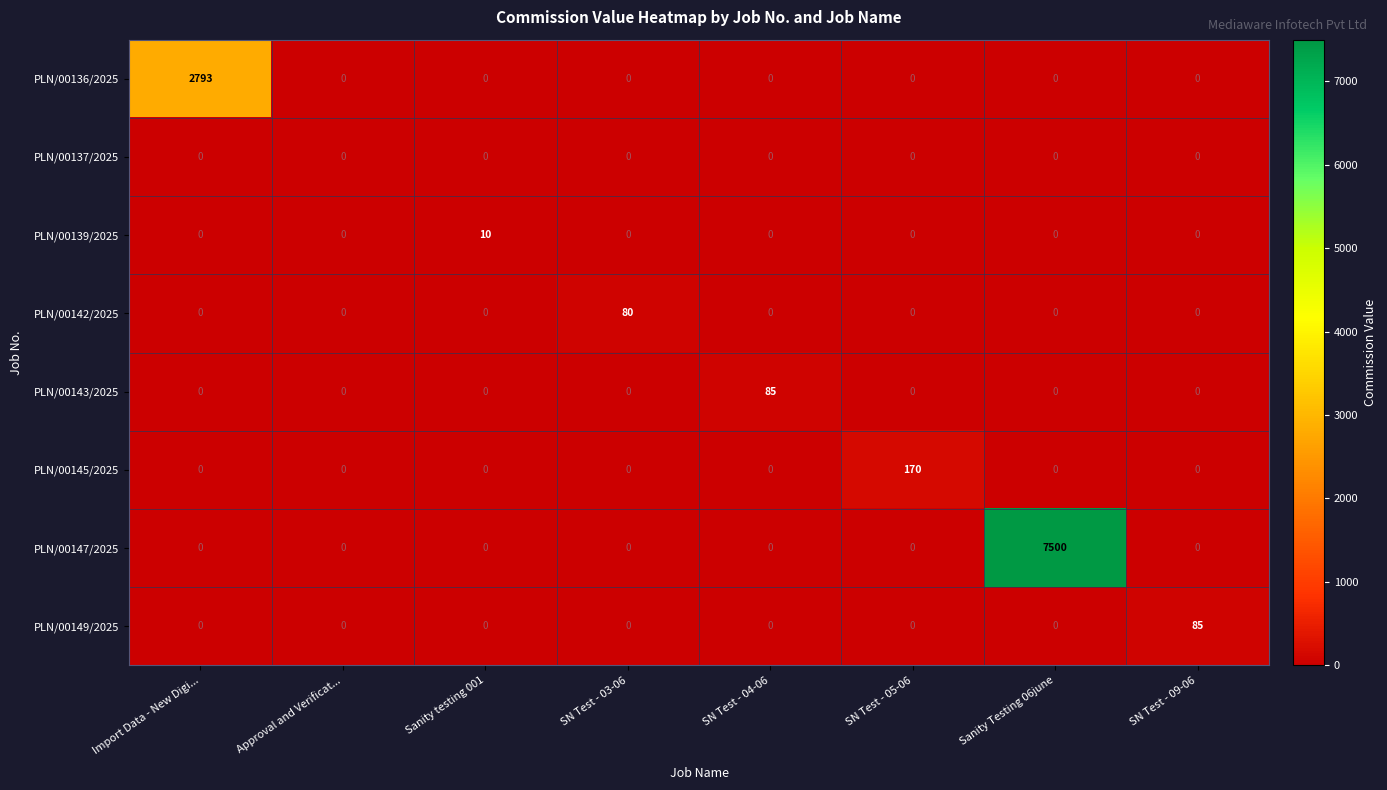

What is the difference between the maximum and minimum values in the PLN/00136/2025 series?

2793